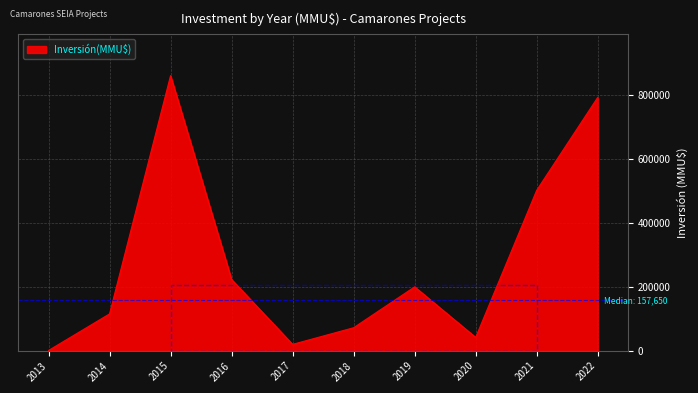

Reading right to left, what are all the values shown in this chart?

2022=793000	2021=502220	2020=41720	2019=200000	2018=72000	2017=20000	2016=223045	2015=861145	2014=115300	2013=800